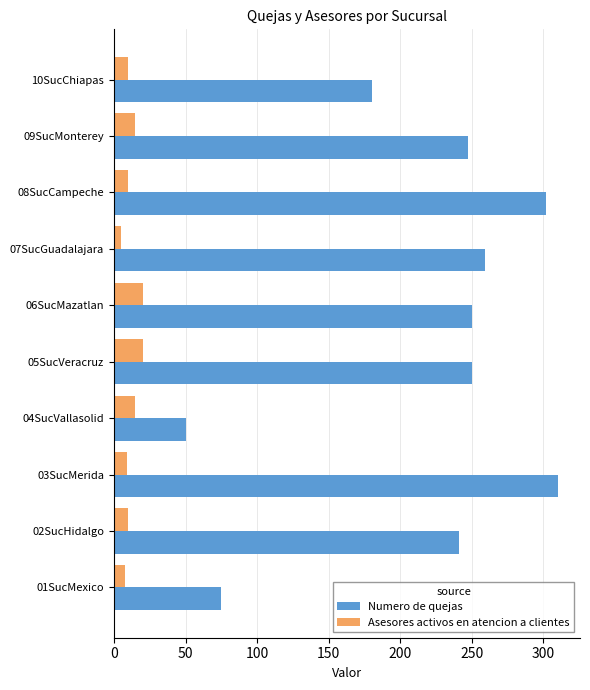

What is the difference between the second highest and second lowest values in the Asesores activos en atencion a clientes series?

12